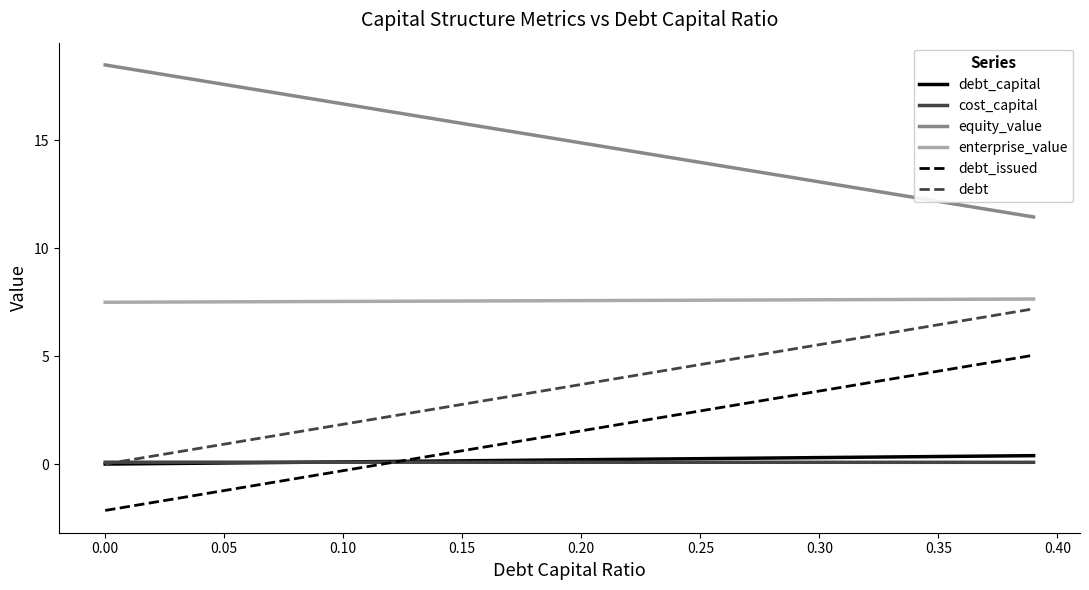

Which series has the largest total across all categories?

equity_value